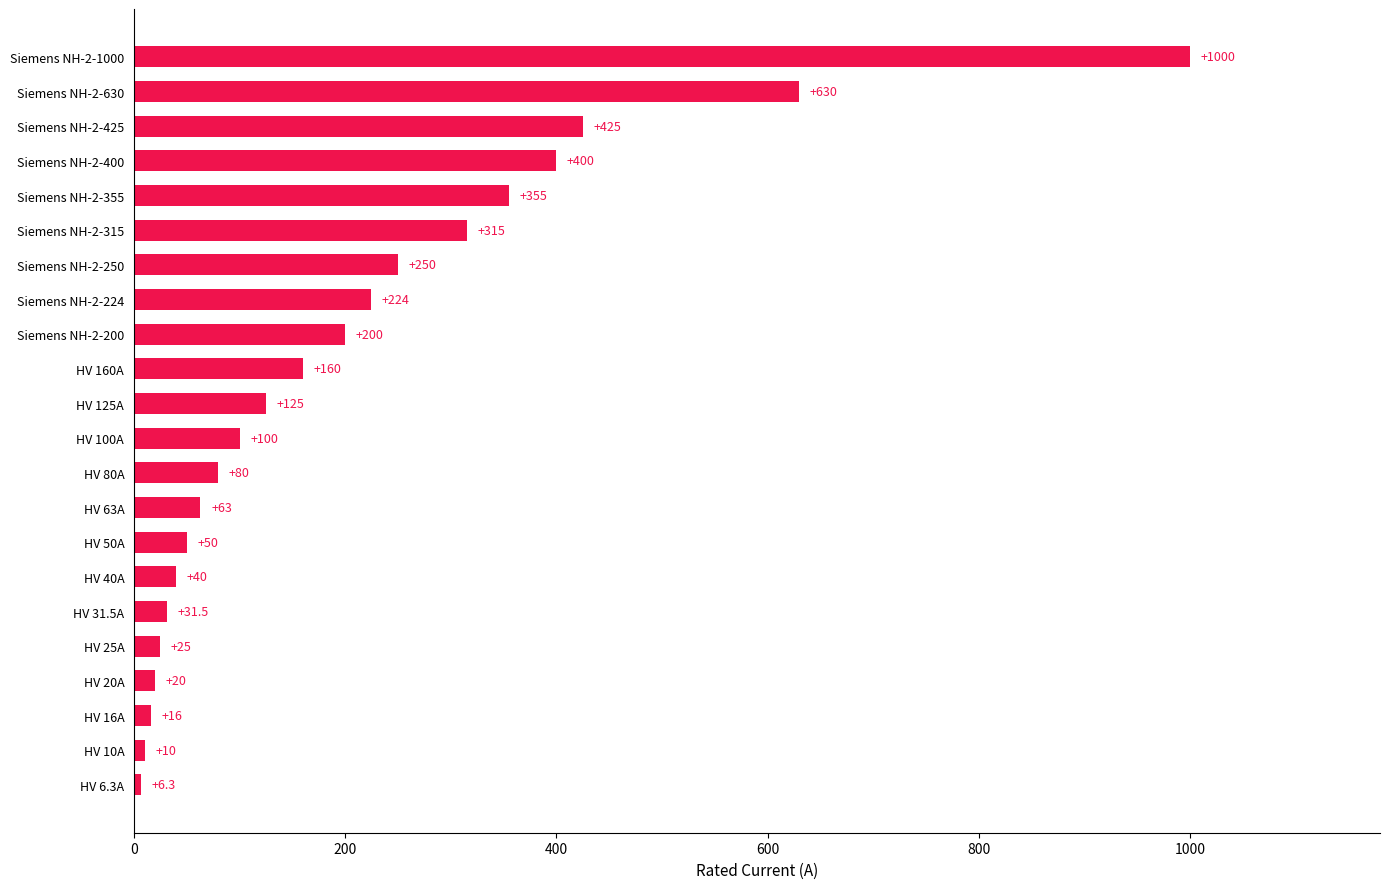

At which label is the value closest to 503?

Siemens NH-2-425